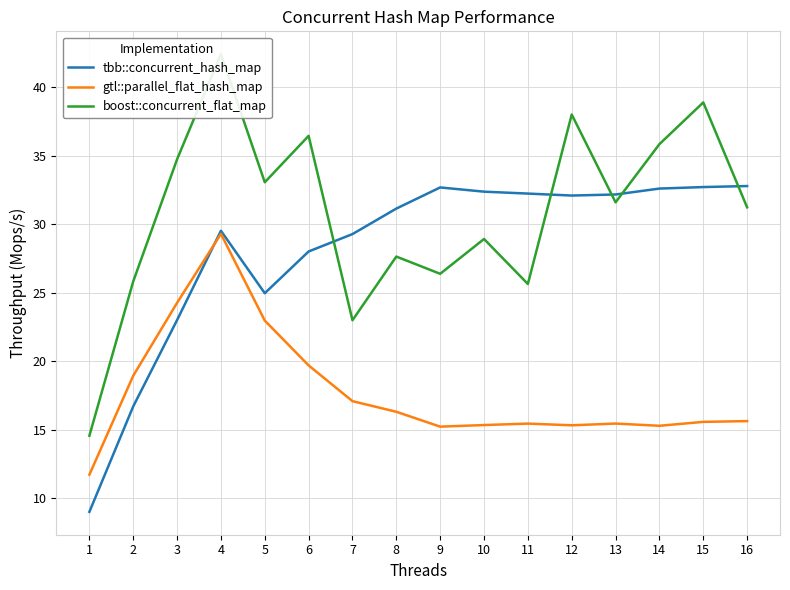

True or false: tbb::concurrent_hash_map has more than 0 points higher than both neighbors.

True